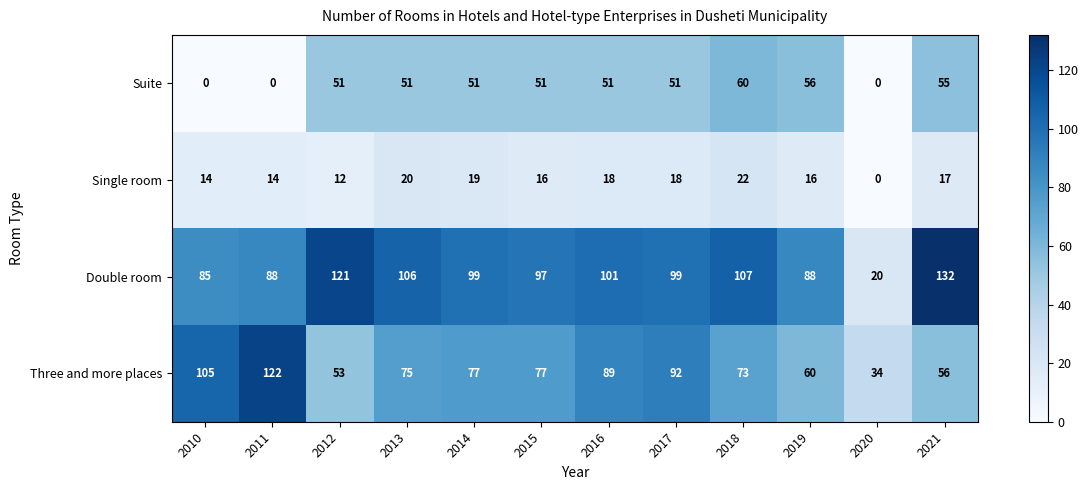

Which series has the largest total across all categories?

Double room